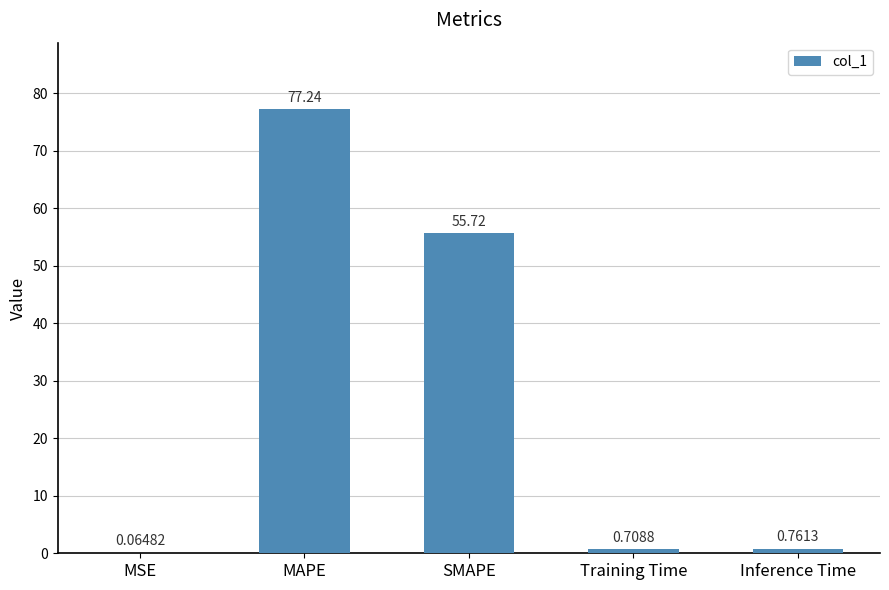

What is the sum of all values?

134.5